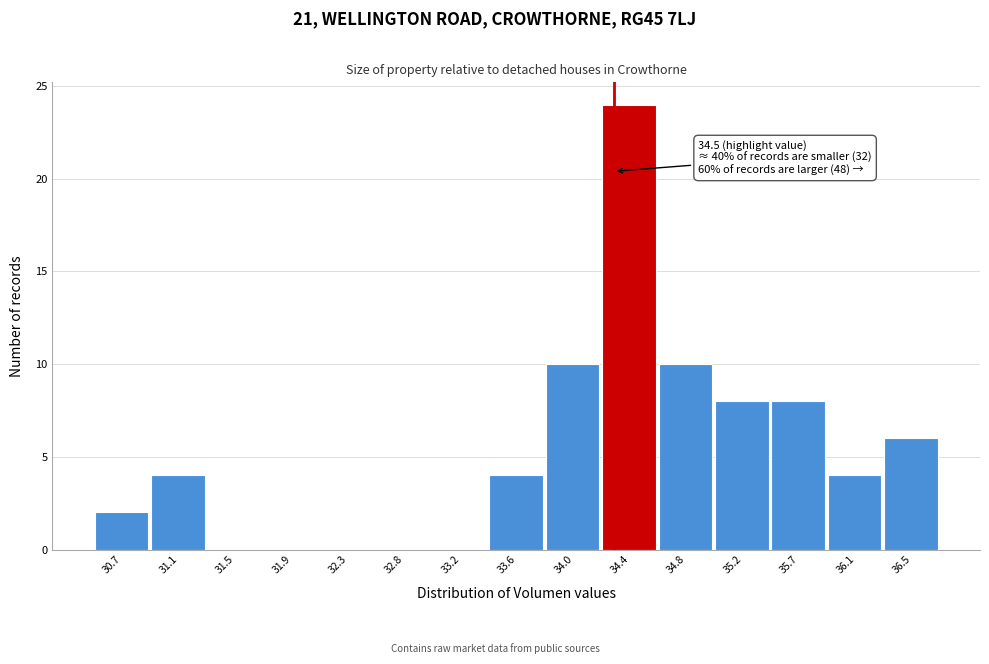

Reading left to right, what are all the values shown in this chart?

30.7=2	31.1=4	31.5=0	31.9=0	32.3=0	32.8=0	33.2=0	33.6=4	34.0=10	34.4=24	34.8=10	35.2=8	35.7=8	36.1=4	36.5=6